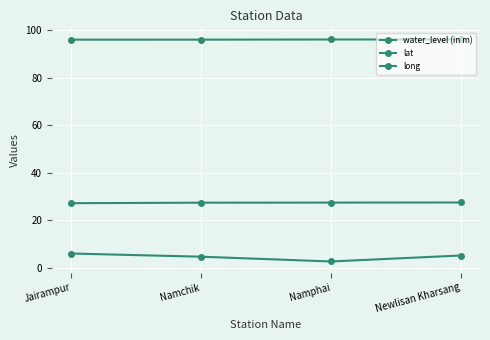

How many series are shown in this chart?

3